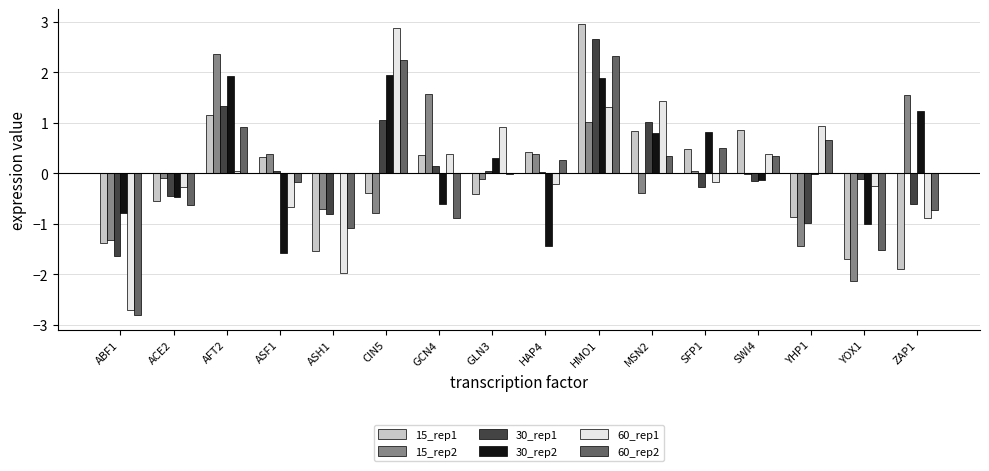

At which category is the sum across all series the highest?

HMO1